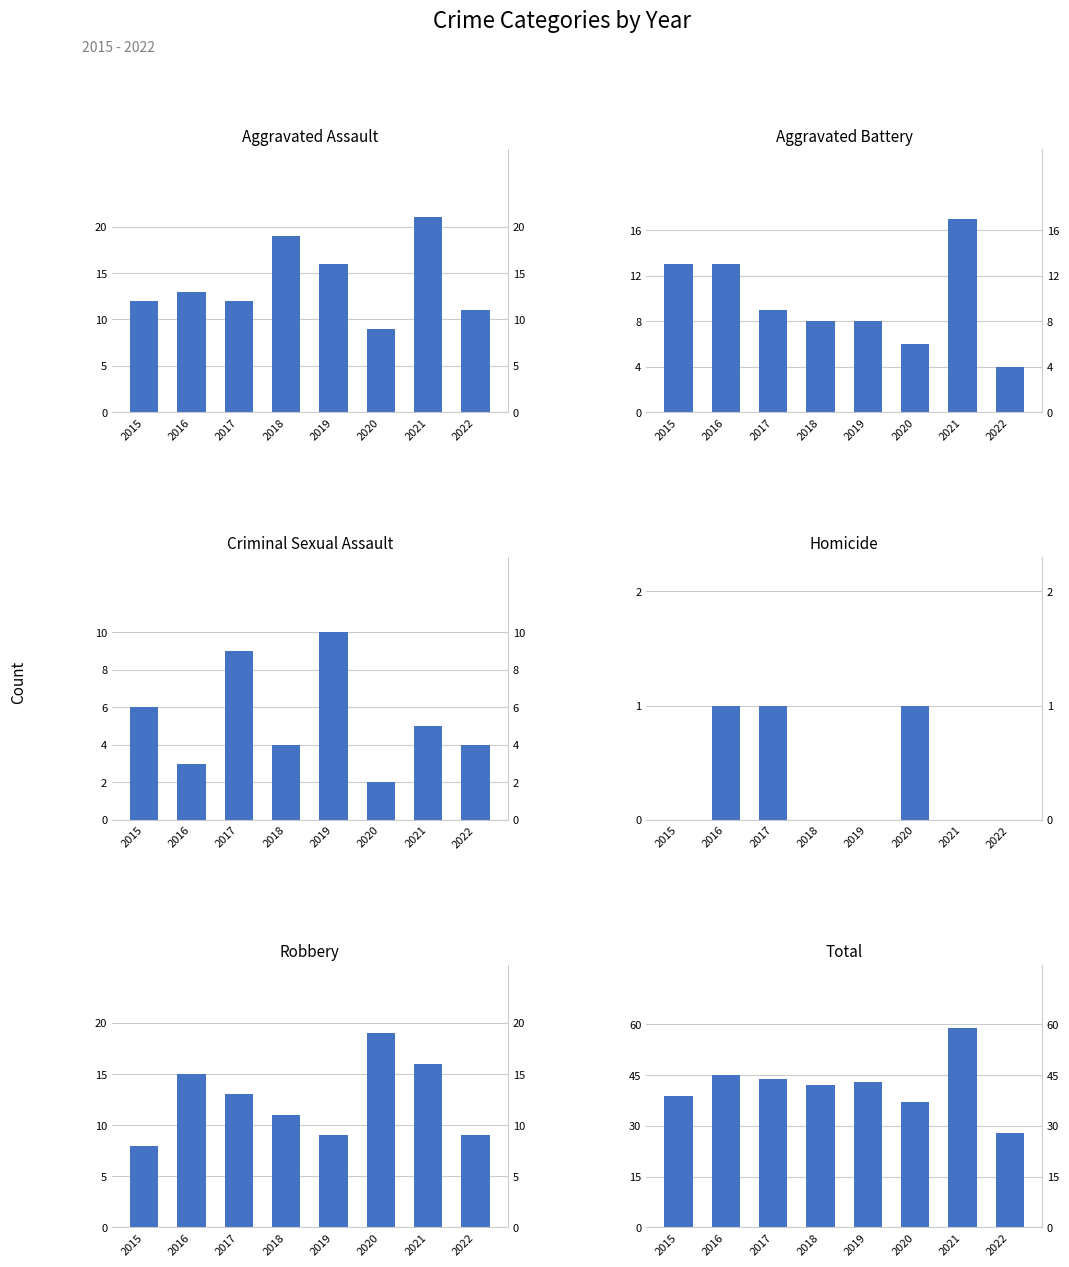

What is the difference between the highest and lowest values at 2016?

44